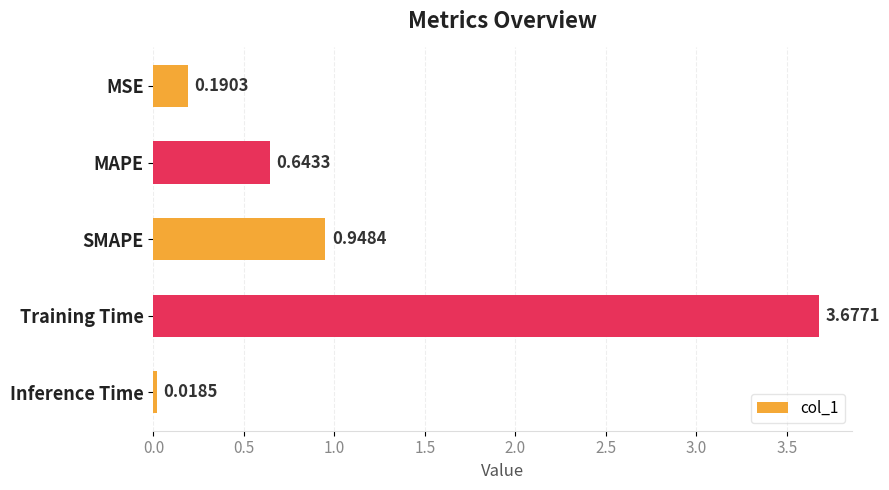

List the labels in order of value, smallest first.

Inference Time, MSE, MAPE, SMAPE, Training Time